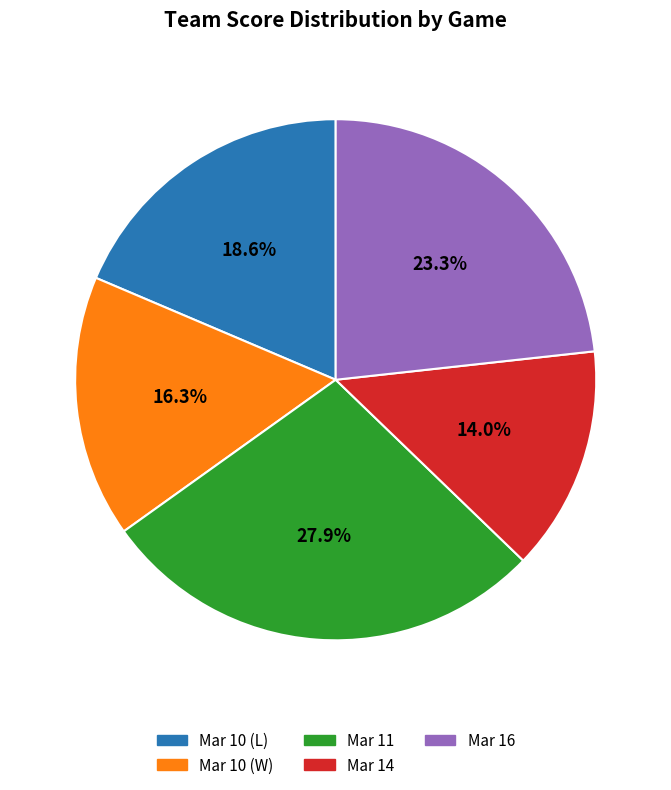

What is the ratio of the value at Mar 11 to the value at Mar 14?

2.0